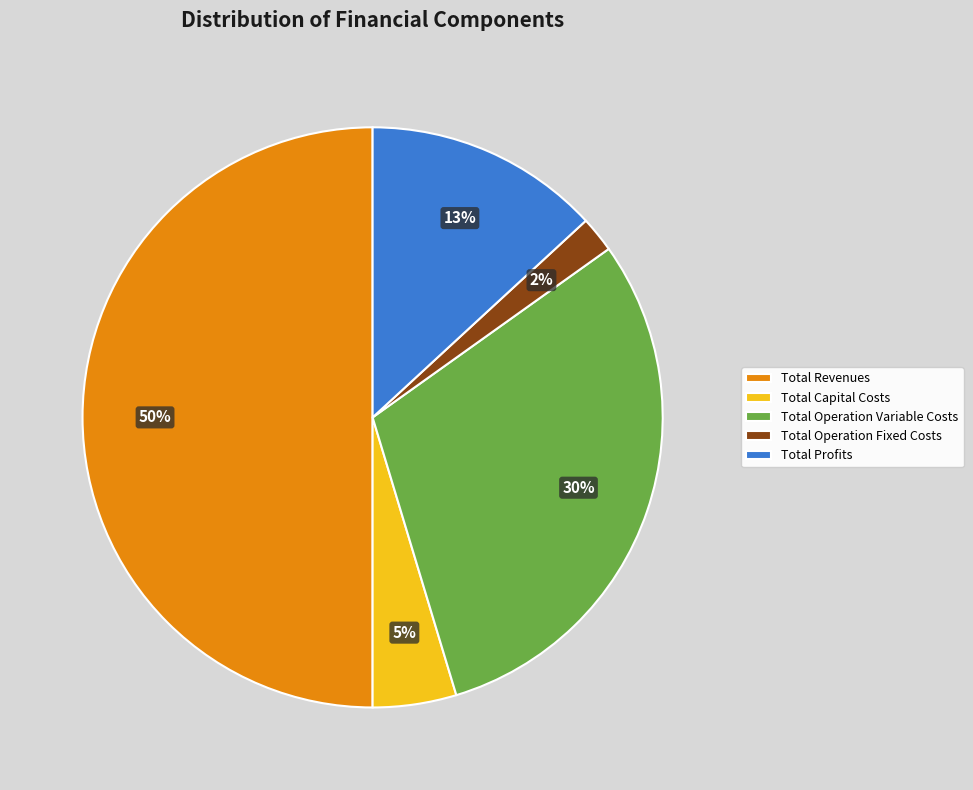

What is the smallest slice in the pie chart?

Total Operation Fixed Costs